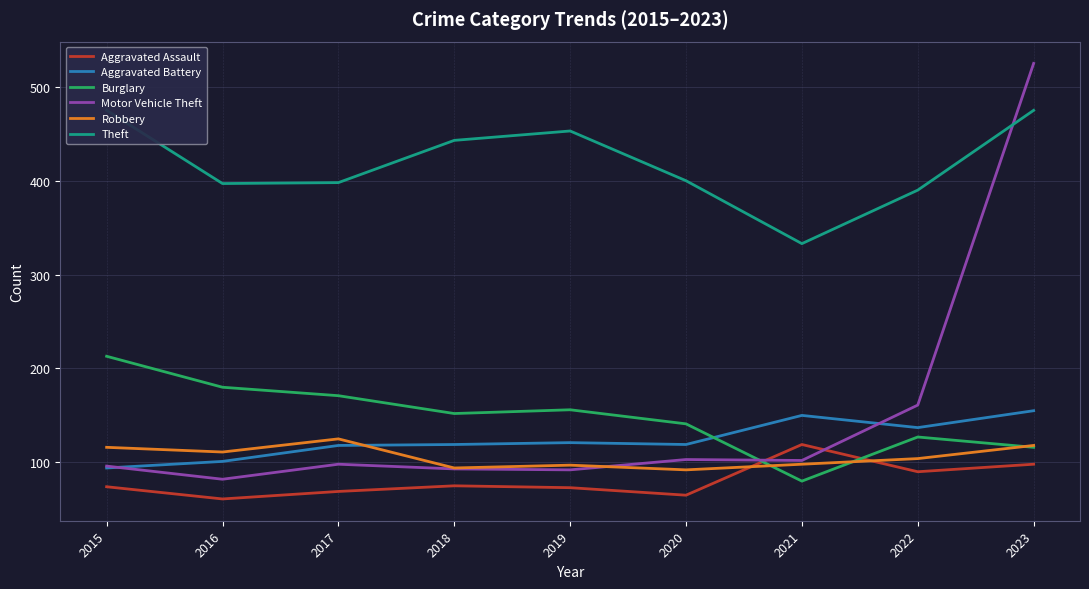

How many data points does each series have?

9